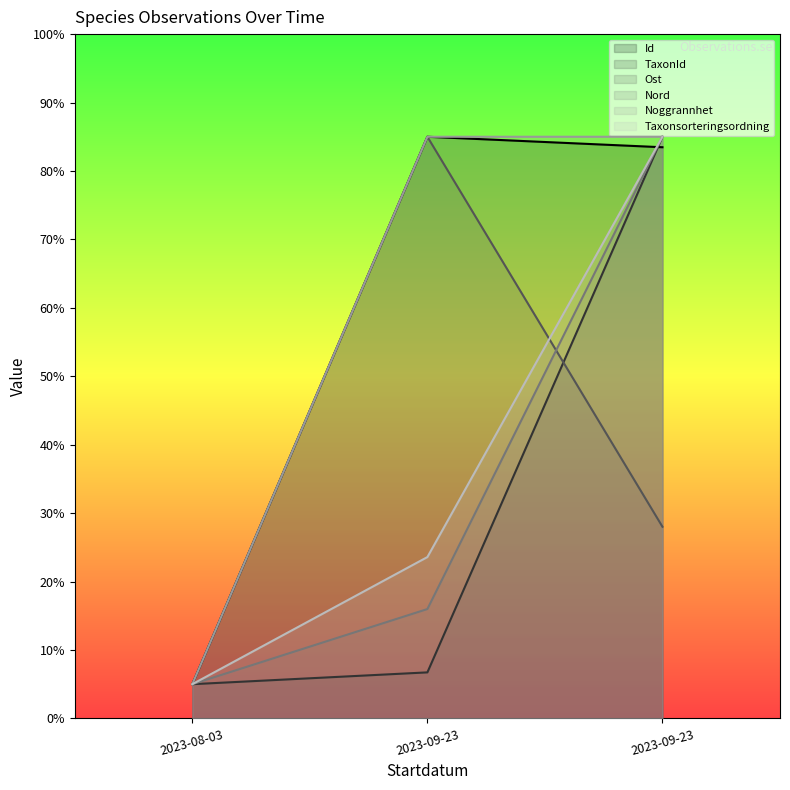

Between 2023-09-23 and 2023-08-03, which is larger?

2023-09-23